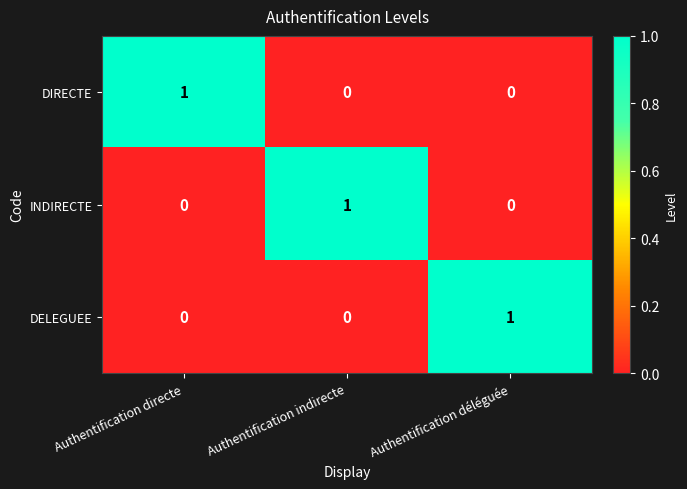

Is it true that INDIRECTE equals 1 at Authentification déléguée?

False